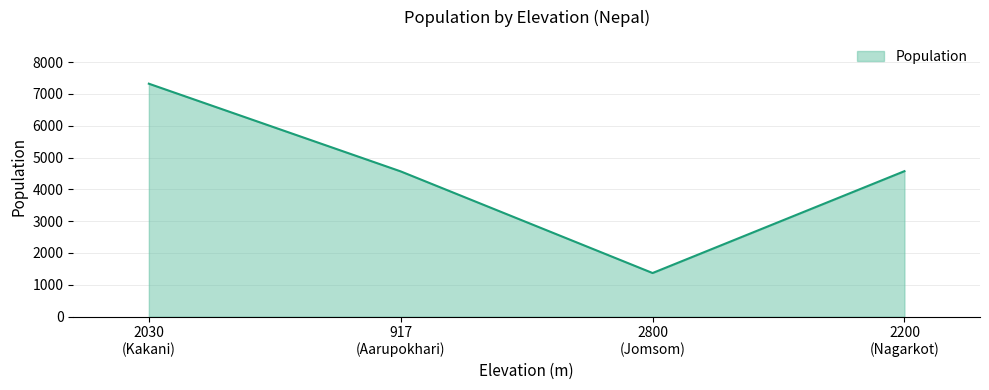

True or false: the data has more than 2 interior local peaks.

False